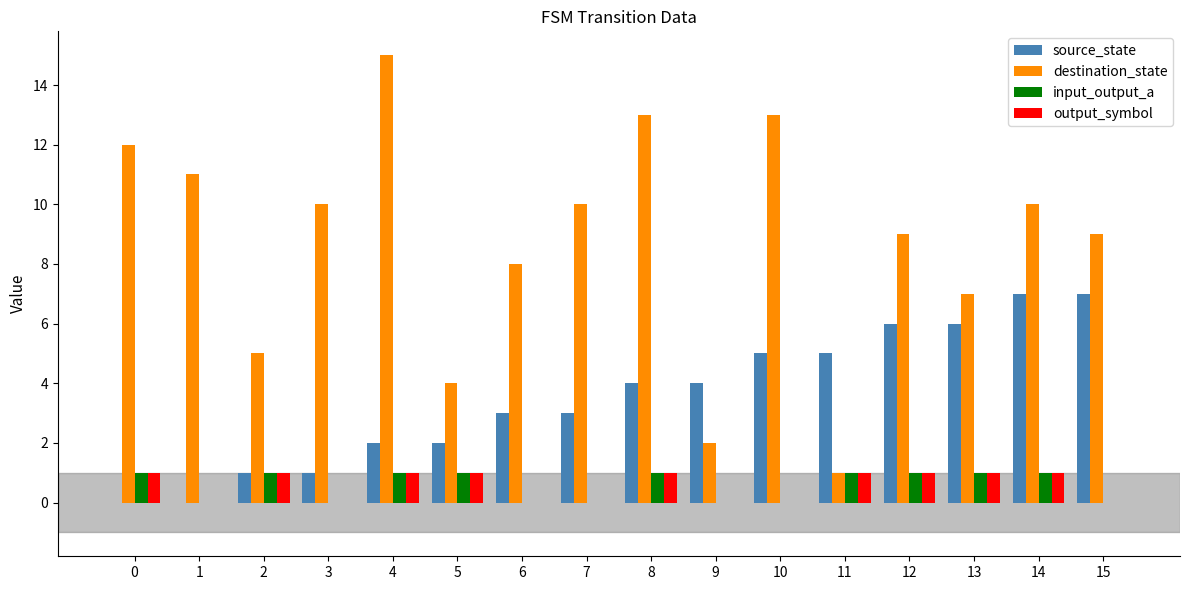

How many distinct data groups are displayed?

4